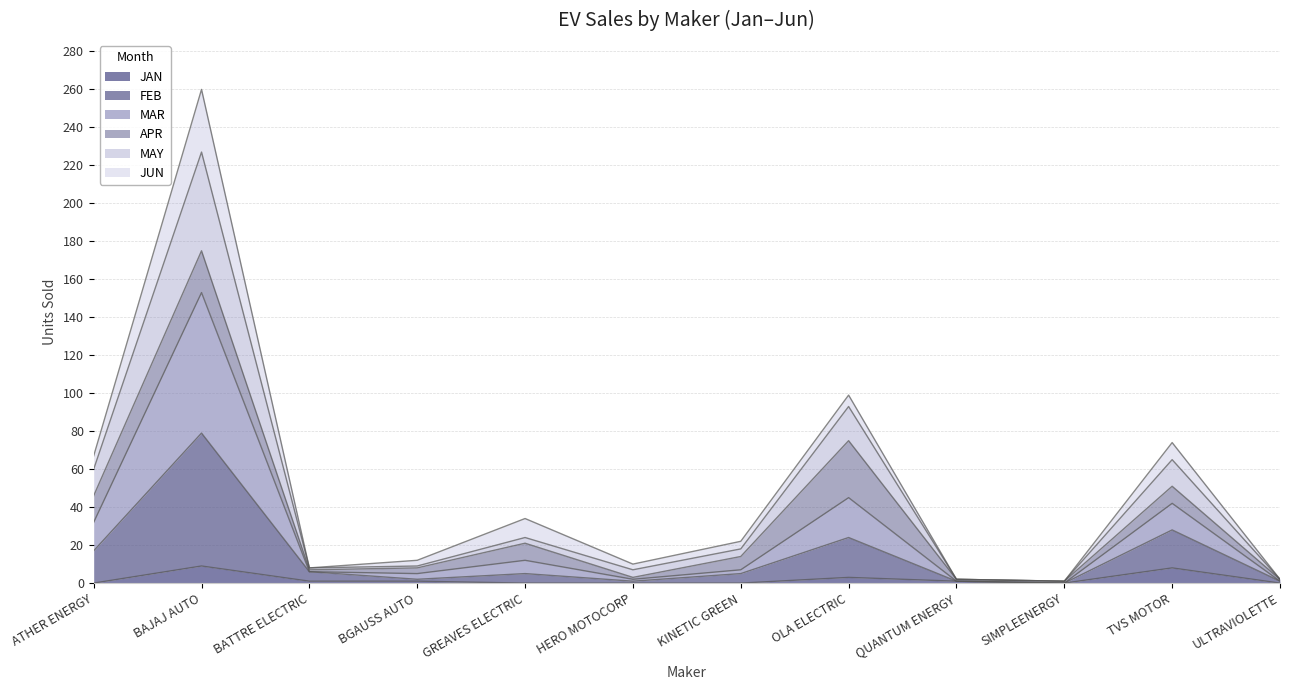

The value of JAN at ULTRAVIOLETTE is 0. True or false?

True